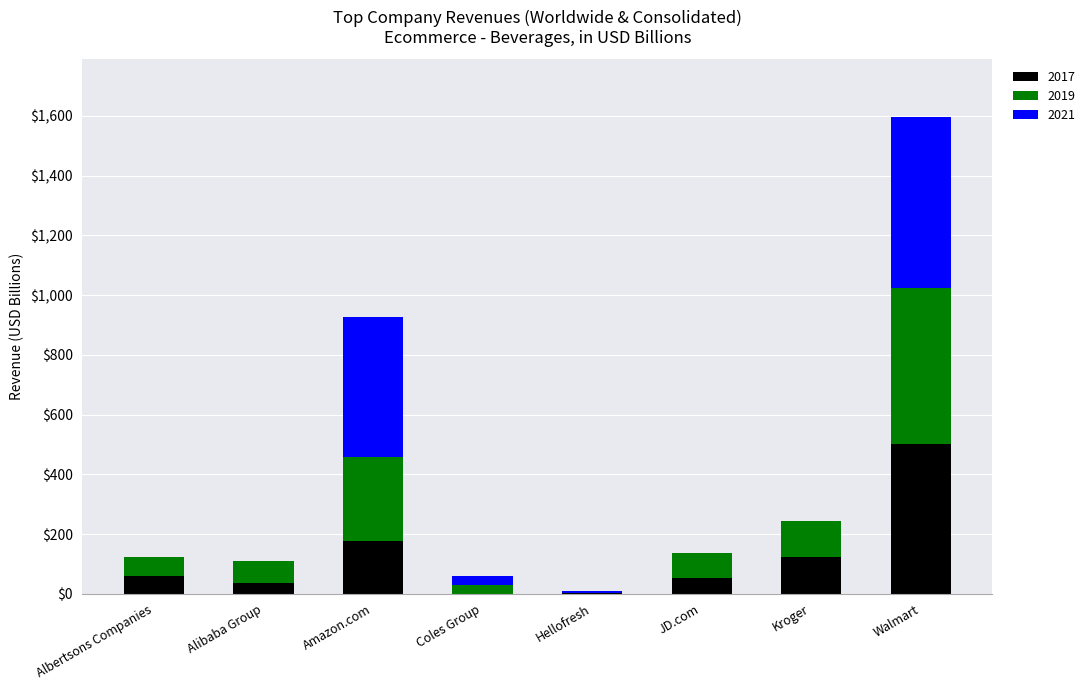

At which category is the sum across all series the highest?

Walmart